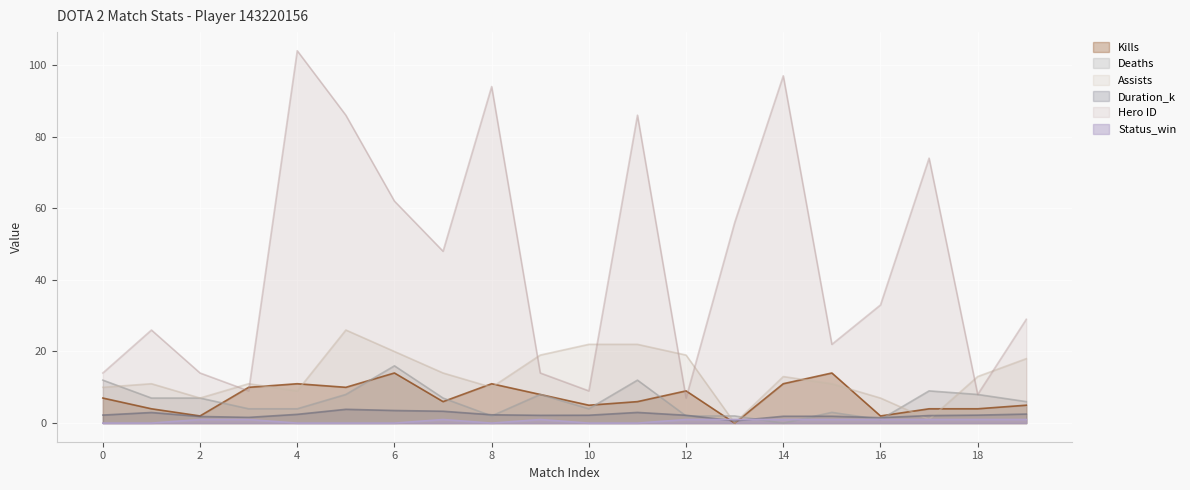

At which category does Deaths reach its first local valley?

8